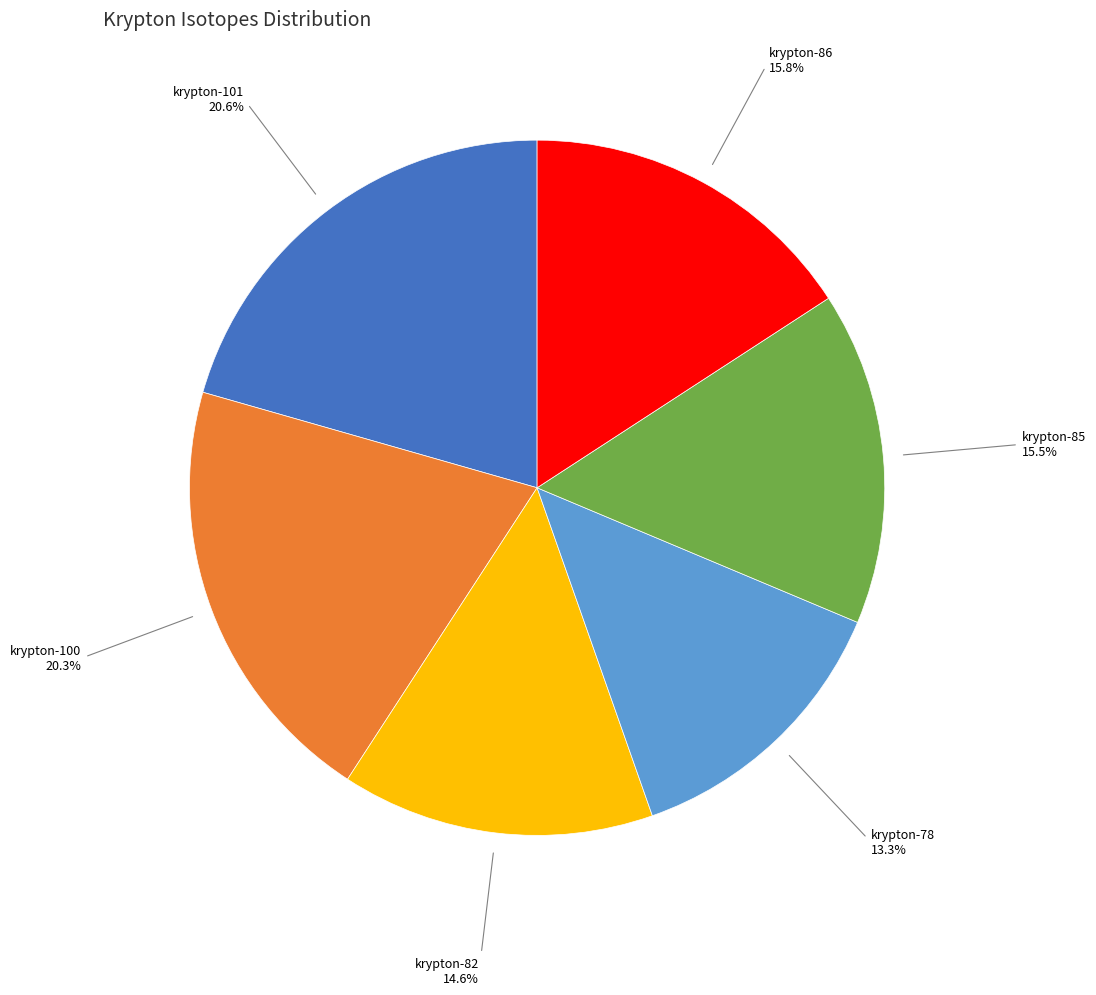

To the nearest percent, what is the average slice percentage?

17%